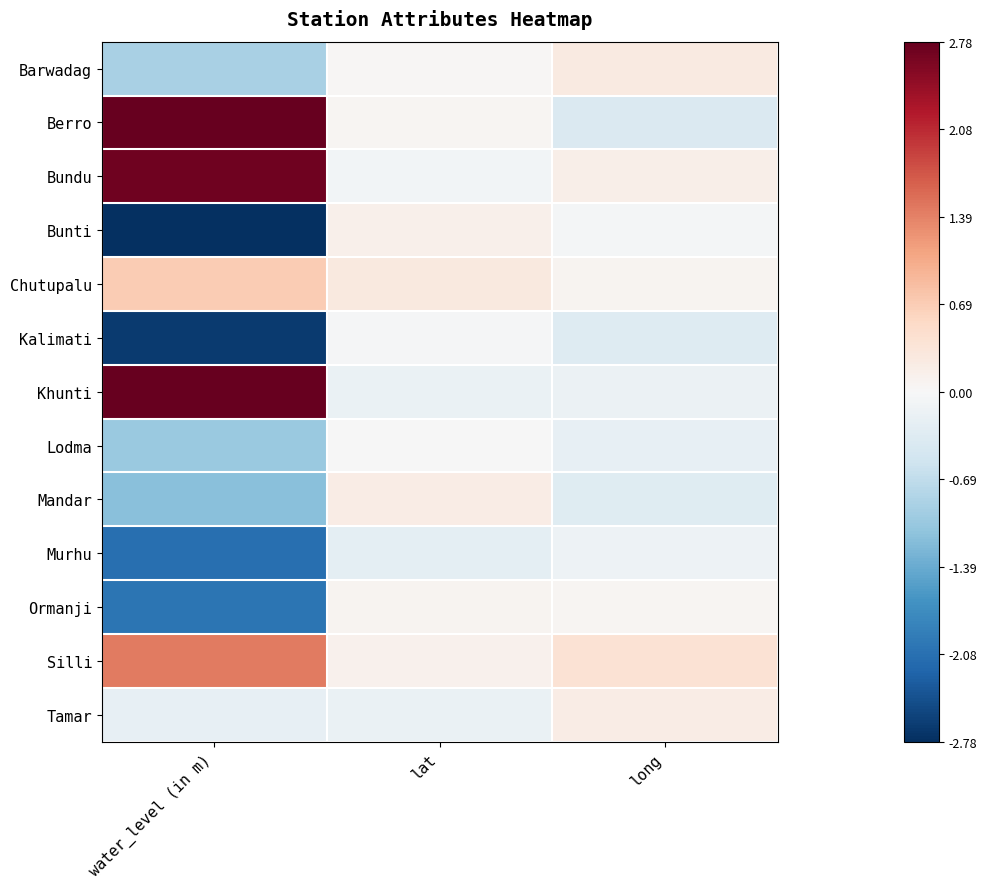

At how many categories does at least one series exceed 2?

1